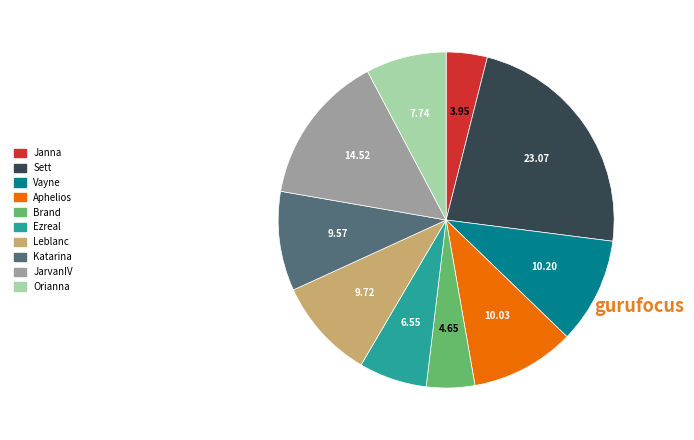

Is the sum of Katarina and Orianna greater than half?

No